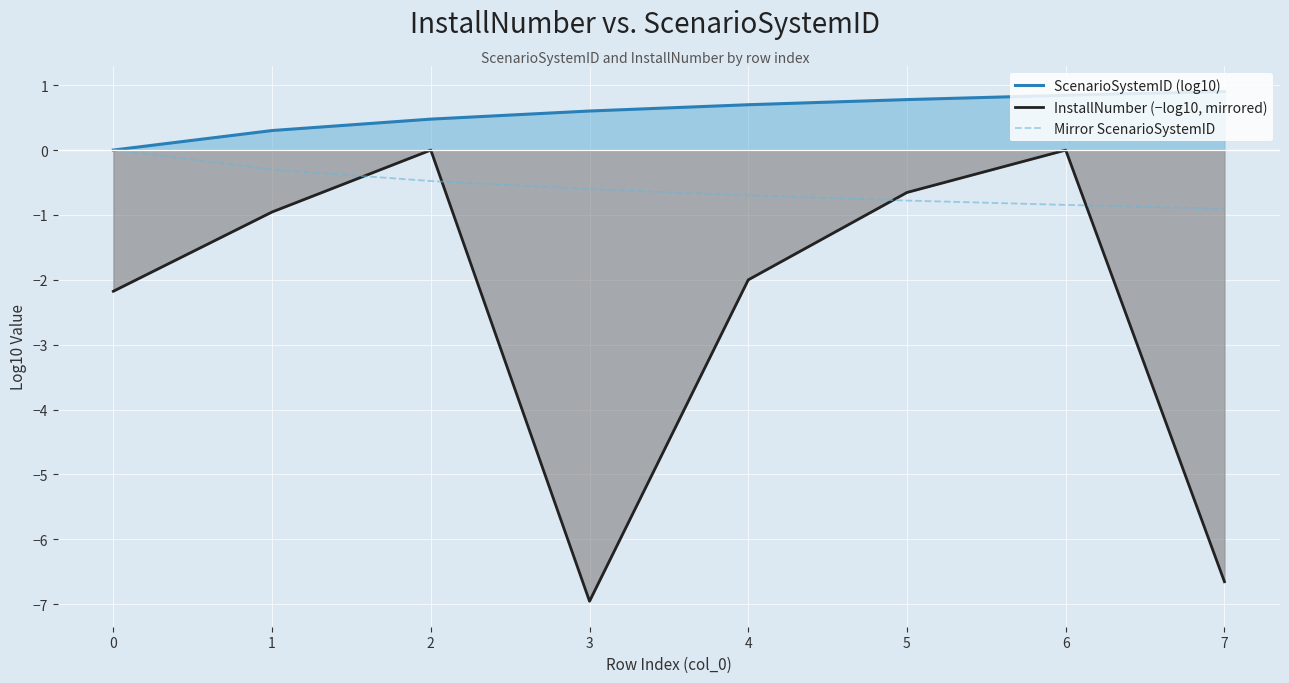

Reading left to right, transcribe all the data shown in this chart.

ScenarioSystemID (log10): 0=0.0	1=0.3	2=0.5	3=0.6	4=0.7	5=0.8	6=0.8	7=0.9
InstallNumber (−log10, mirrored): 0=-2.2	1=-1.0	2=-0.0	3=-7.0	4=-2.0	5=-0.7	6=-0.0	7=-6.7
Mirror ScenarioSystemID: 0=-0.0	1=-0.3	2=-0.5	3=-0.6	4=-0.7	5=-0.8	6=-0.8	7=-0.9